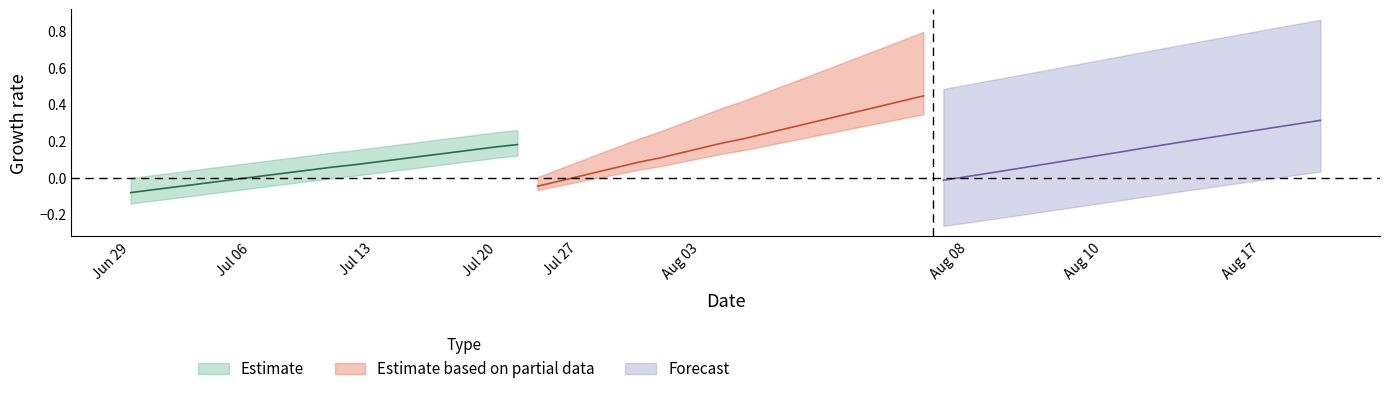

Reading left to right, transcribe all the data shown in this chart.

Estimate: -0.1	-0.1	-0.1	-0.0	-0.0	-0.0	0.0	0.0	0.0	0.0	0.1	0.1	0.1	0.1	0.1	0.1	0.1	0.2	0.2	0.2
Estimate based on partial data: -0.0	-0.0	0.0	0.0	0.1	0.1	0.1	0.1	0.2	0.2	0.2	0.2	0.3	0.3	0.3	0.3	0.4	0.4	0.4	0.4
Forecast: -0.0	0.0	0.0	0.0	0.1	0.1	0.1	0.1	0.1	0.1	0.2	0.2	0.2	0.2	0.2	0.2	0.3	0.3	0.3	0.3